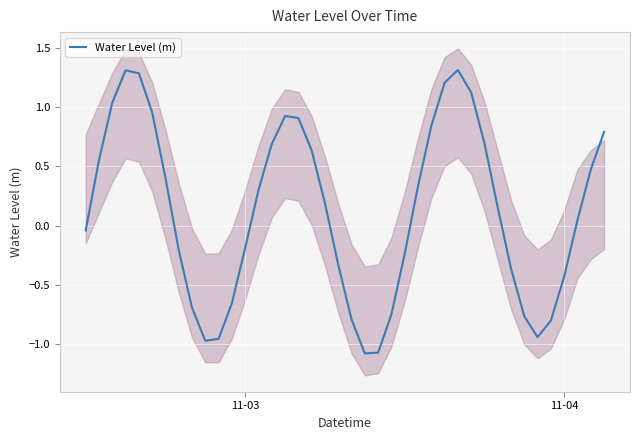

True or false: there are more than 1 points higher than both neighbors.

True